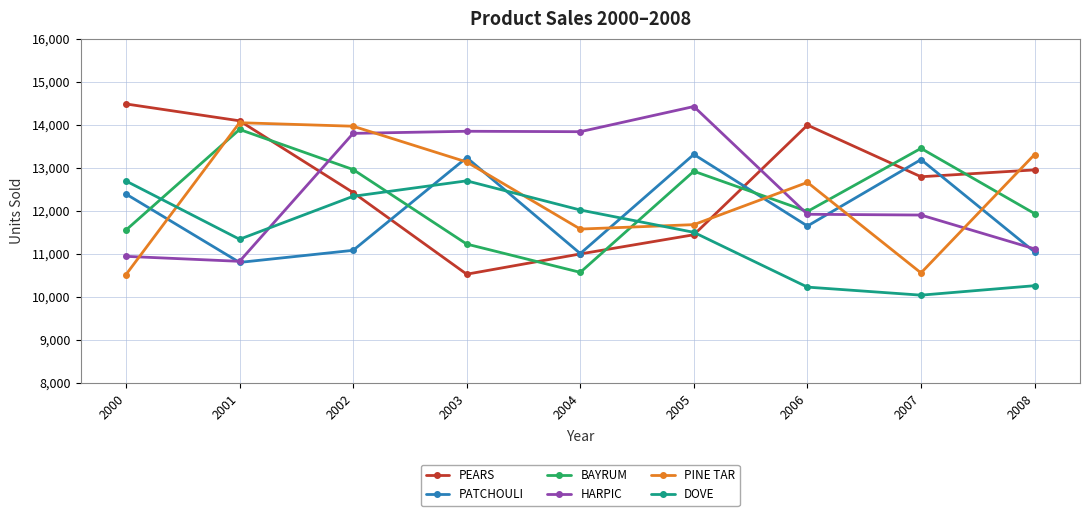

The BAYRUM series shows 13893 at 2001. True or false?

True